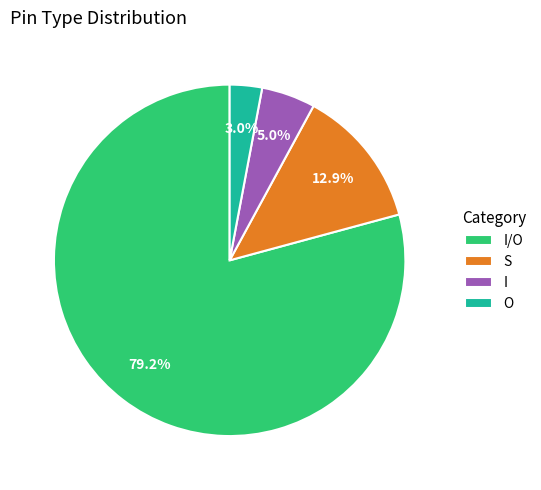

How many slices are in this pie chart?

4